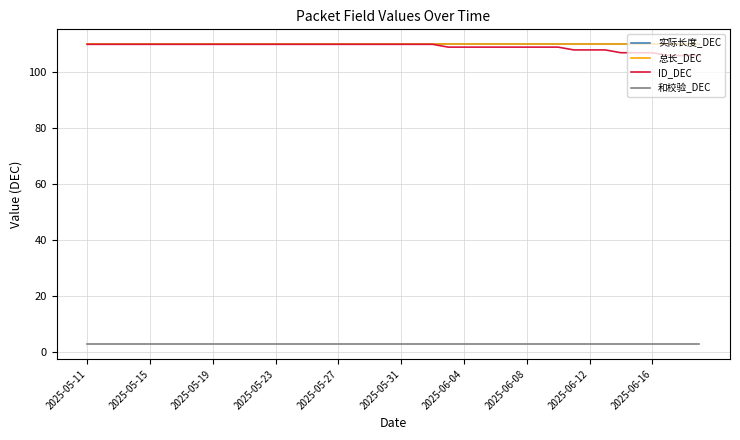

Does the chart have visible grid lines?

Yes